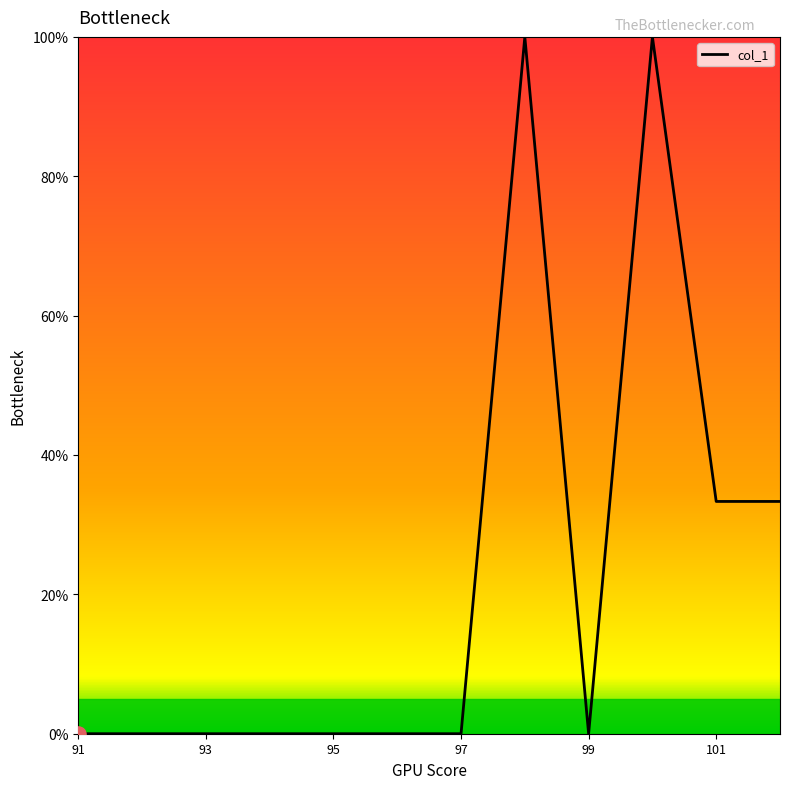

What is the maximum value shown in the chart?

100.0